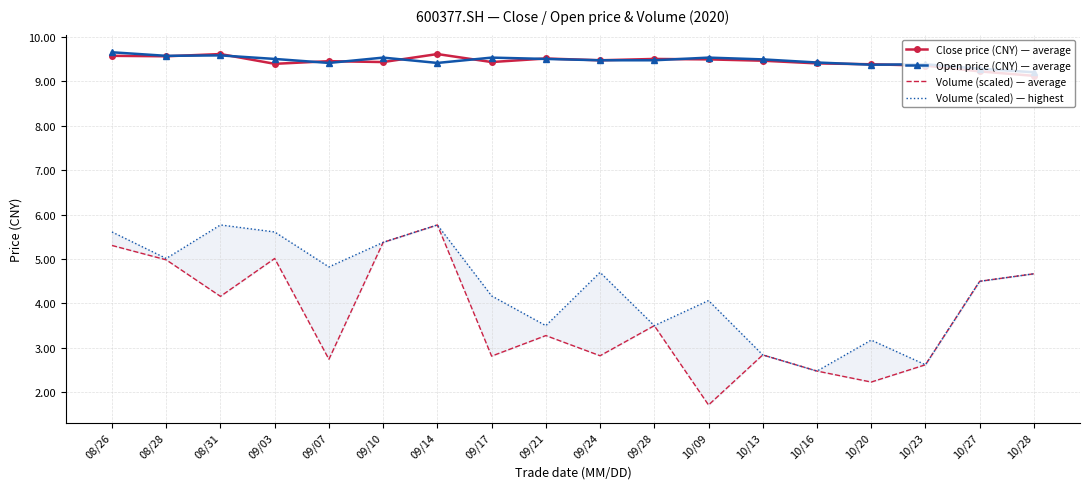

At which category does Volume (scaled) — average reach its first local peak?

09/03